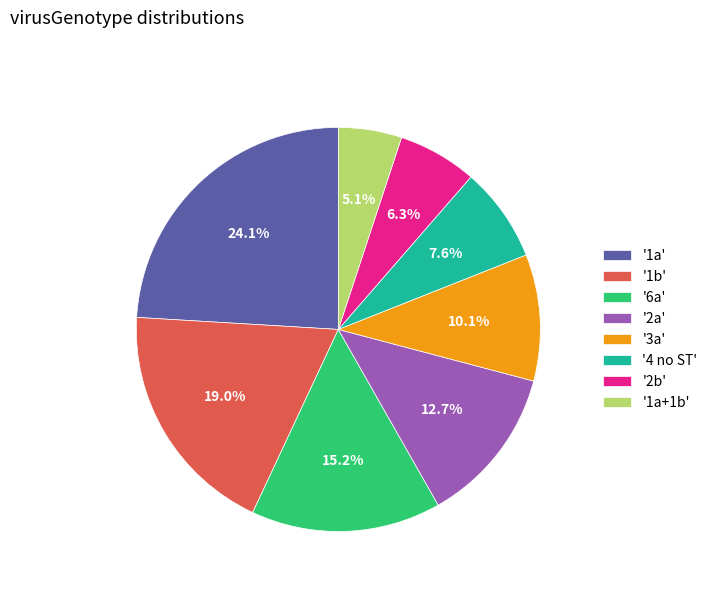

Rank the categories by value from highest to lowest.

'1a', '1b', '6a', '2a', '3a', '4 no ST', '2b', '1a+1b'